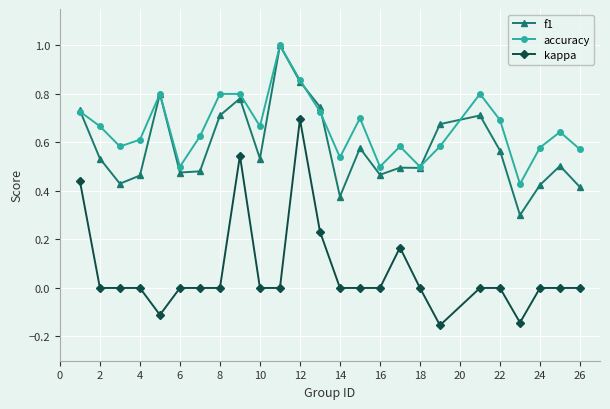

Which series has the largest range (max minus min)?

kappa